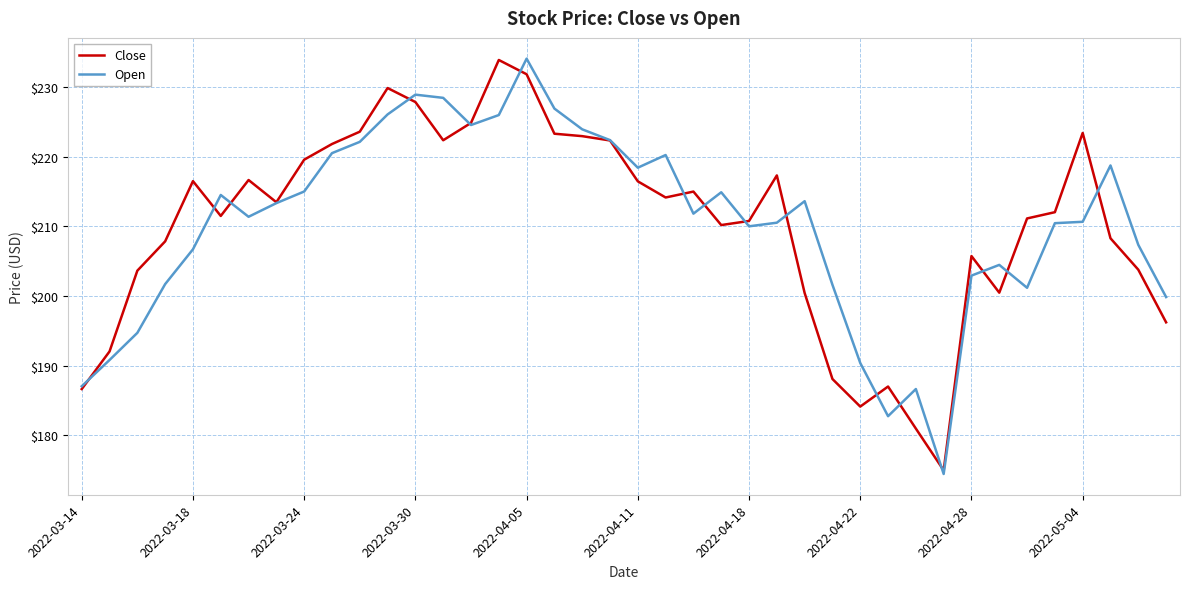

What is the lowest value of the Close series?

174.9